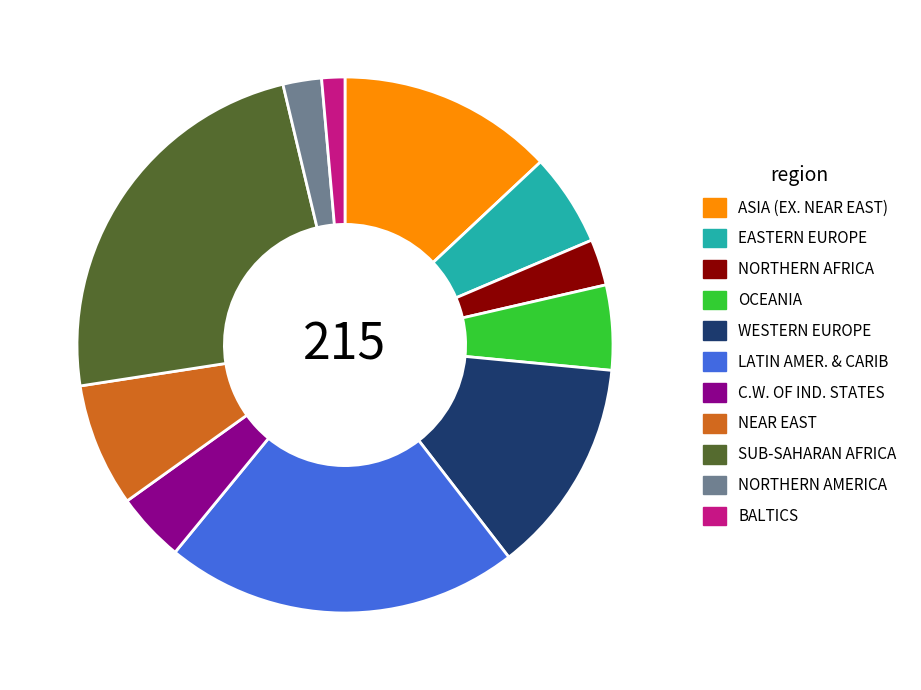

Which slice is the smallest?

BALTICS